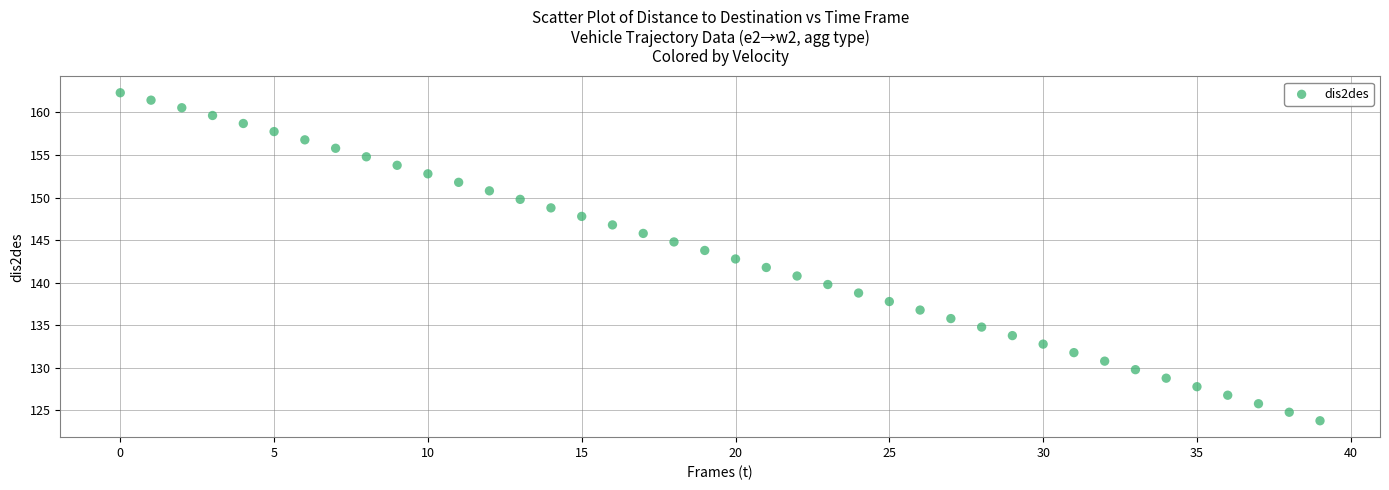

What is the range of Y values (max minus min)?

38.5